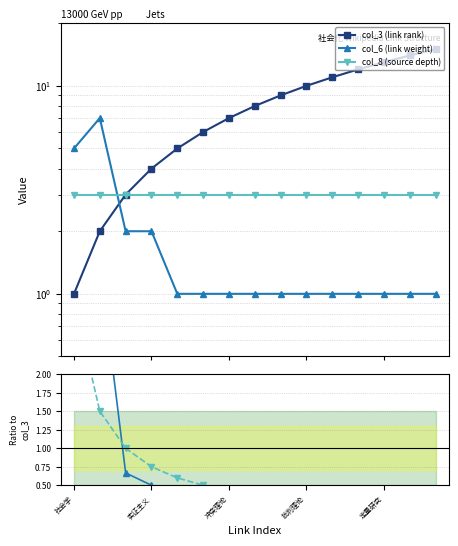

What are all the series names shown in the legend?

col_3 (link rank), col_6 (link weight), col_8 (source depth)